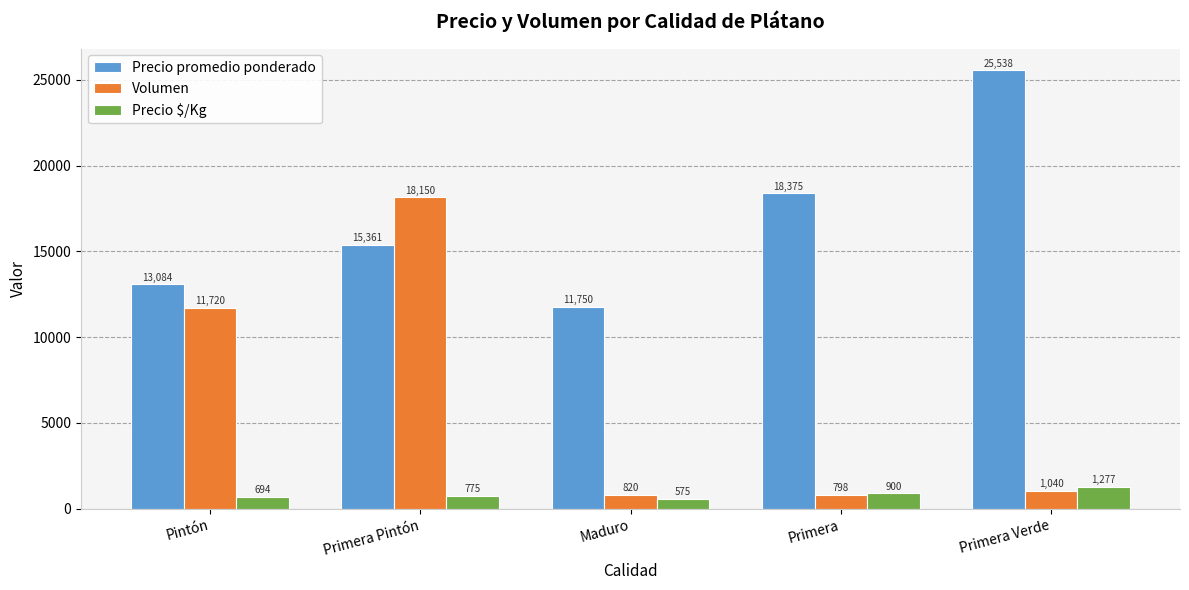

At Maduro, list the series in order from smallest to largest.

Precio $/Kg, Volumen, Precio promedio ponderado